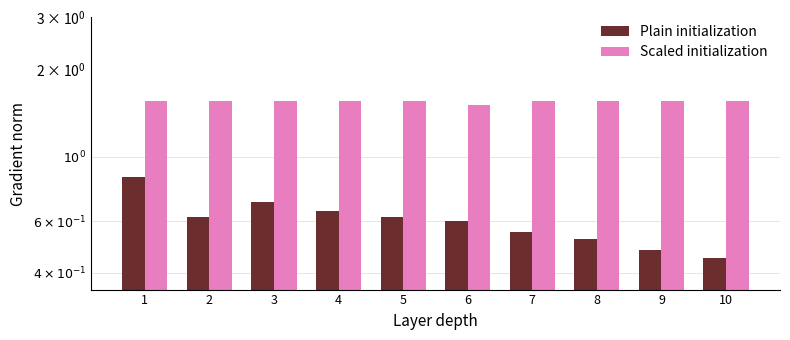

Which series has the largest total across all categories?

Scaled initialization